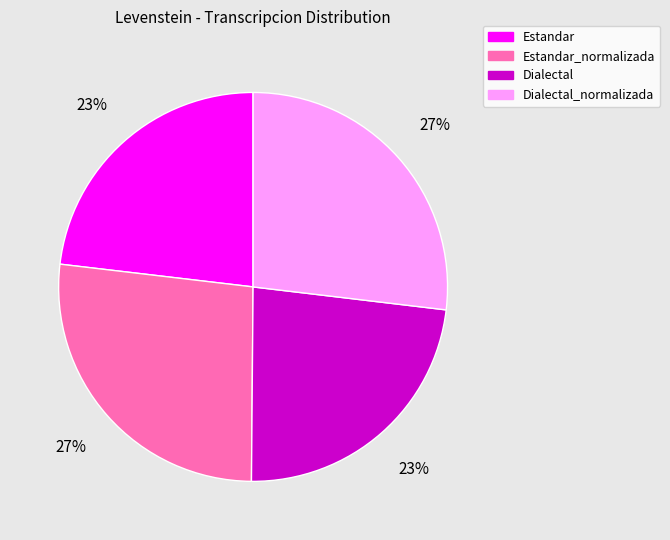

Does Estandar account for over 50% of the chart?

No